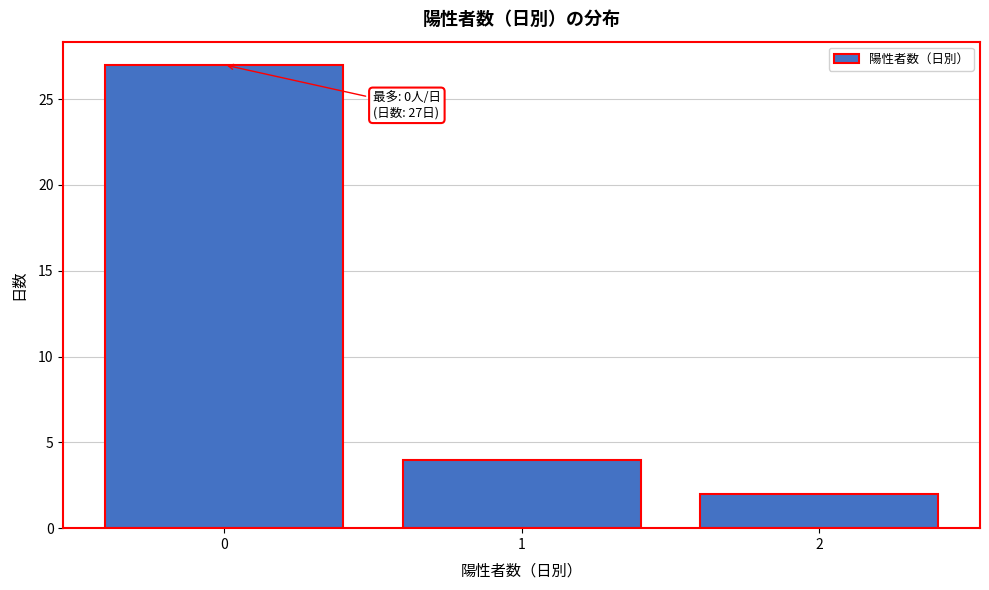

Reading right to left, what are all the values shown in this chart?

2=2	1=4	0=27